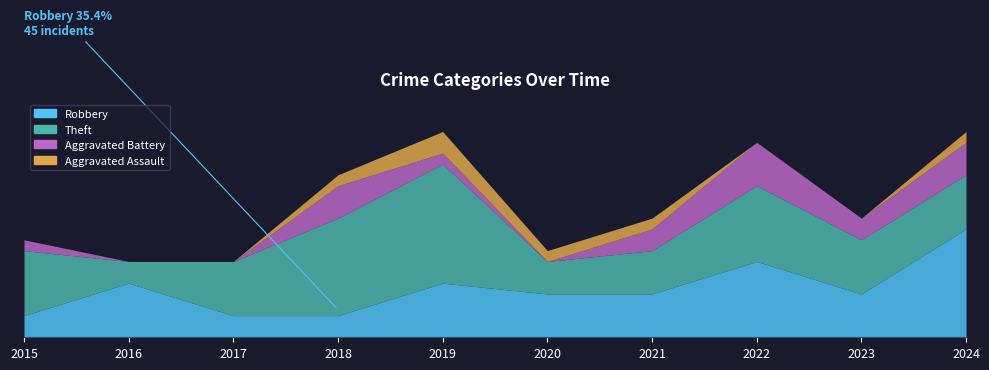

What is the difference between the highest and lowest values at 2022?

19